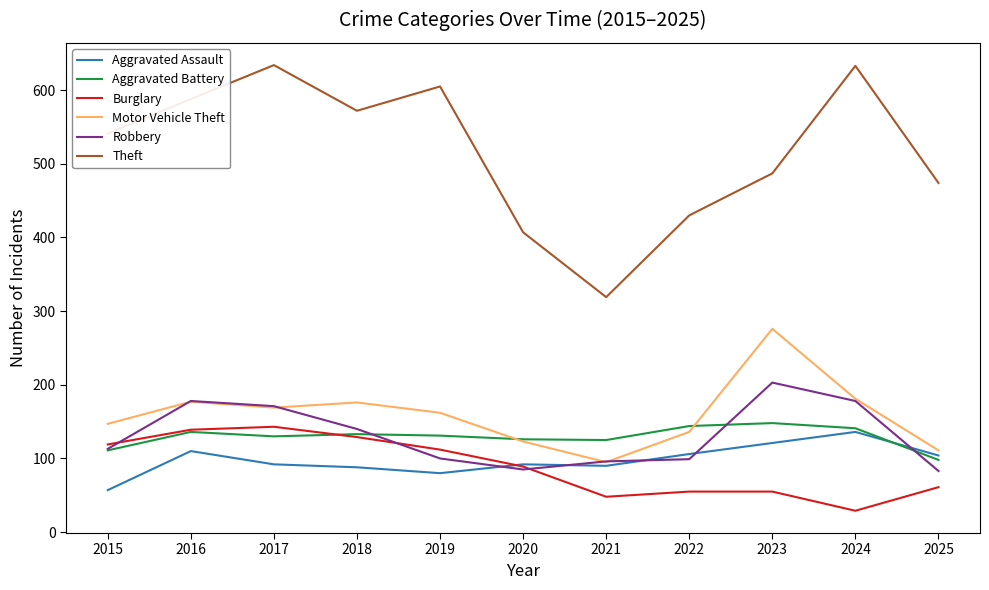

Which series has the largest total across all categories?

Theft